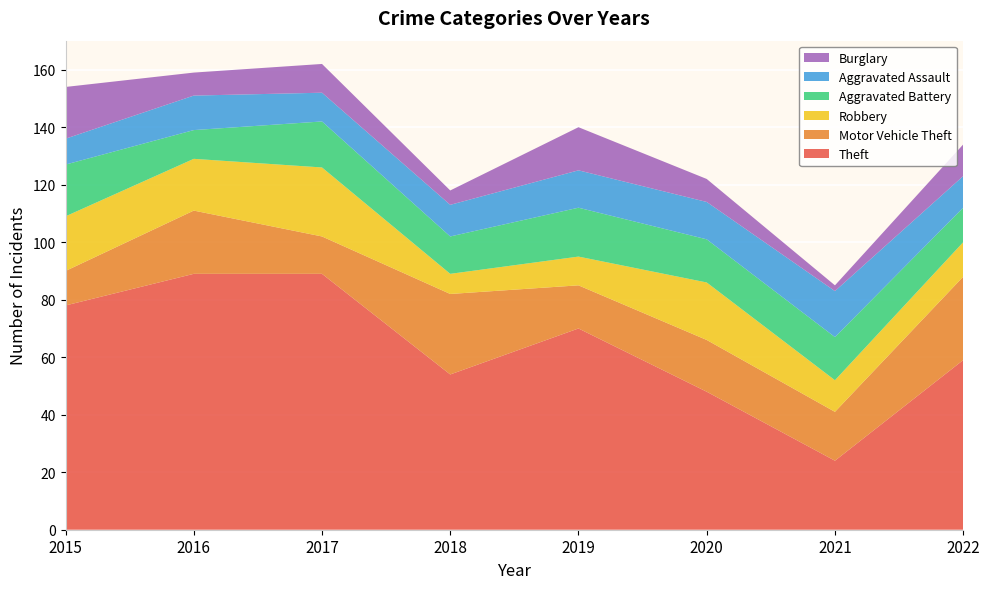

Reading right to left, what are all the values shown in this chart?

Theft: 59	24	48	70	54	89	89	78
Motor Vehicle Theft: 29	17	18	15	28	13	22	12
Robbery: 12	11	20	10	7	24	18	19
Aggravated Battery: 12	15	15	17	13	16	10	18
Aggravated Assault: 11	16	13	13	11	10	12	9
Burglary: 11	2	8	15	5	10	8	18